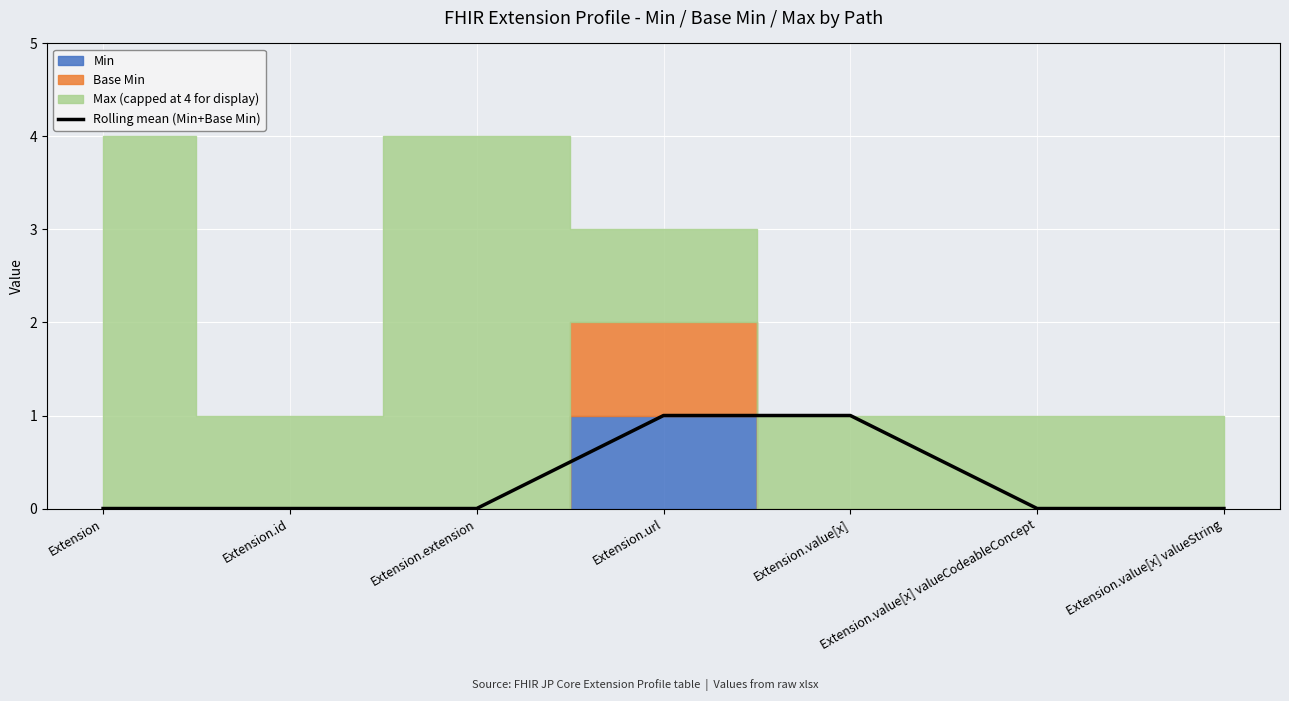

At which category does the chart reach its minimum across all series?

Extension